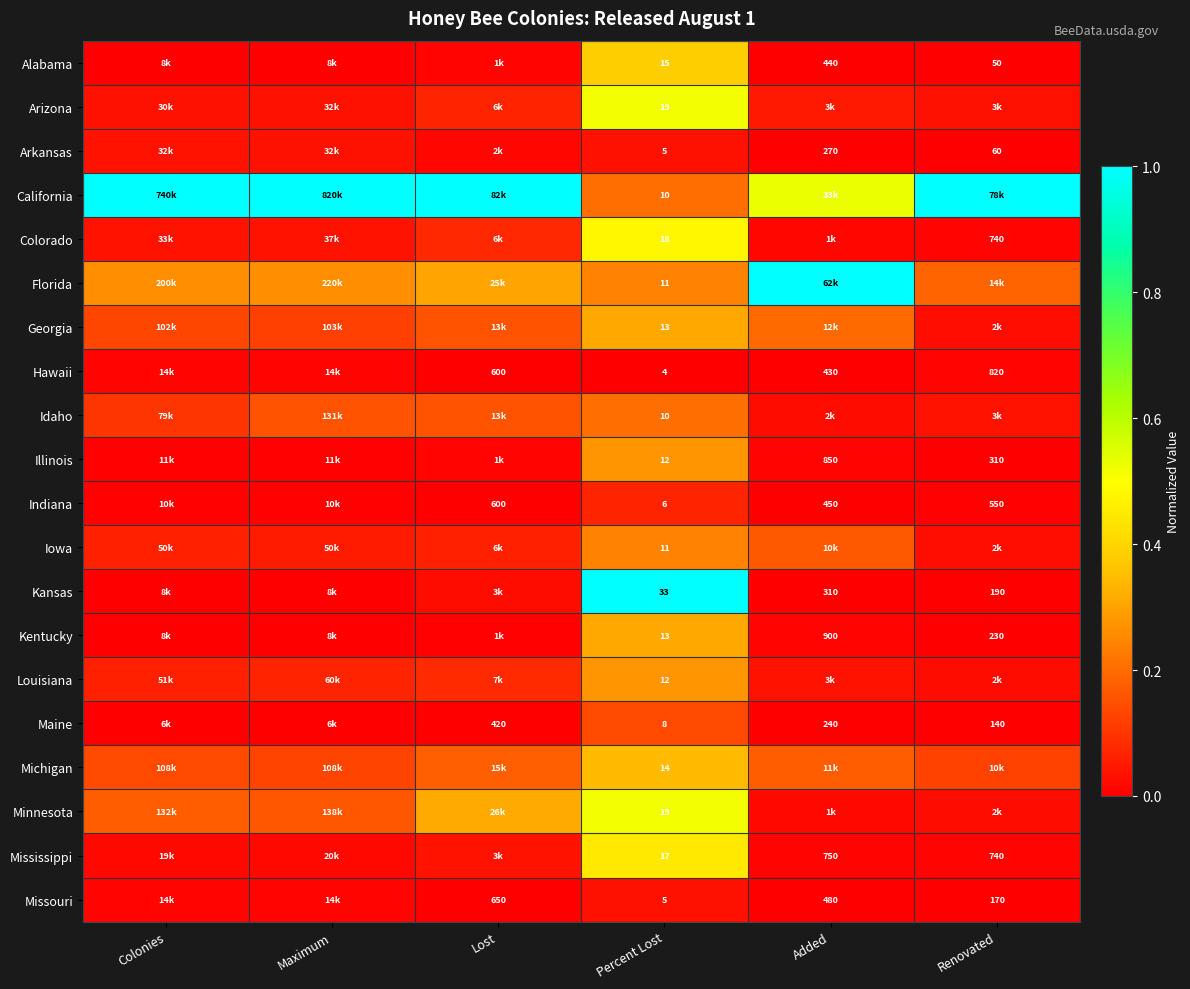

List the labels in order of Idaho value, smallest first.

Added, Renovated, Colonies, Maximum, Lost, Percent Lost